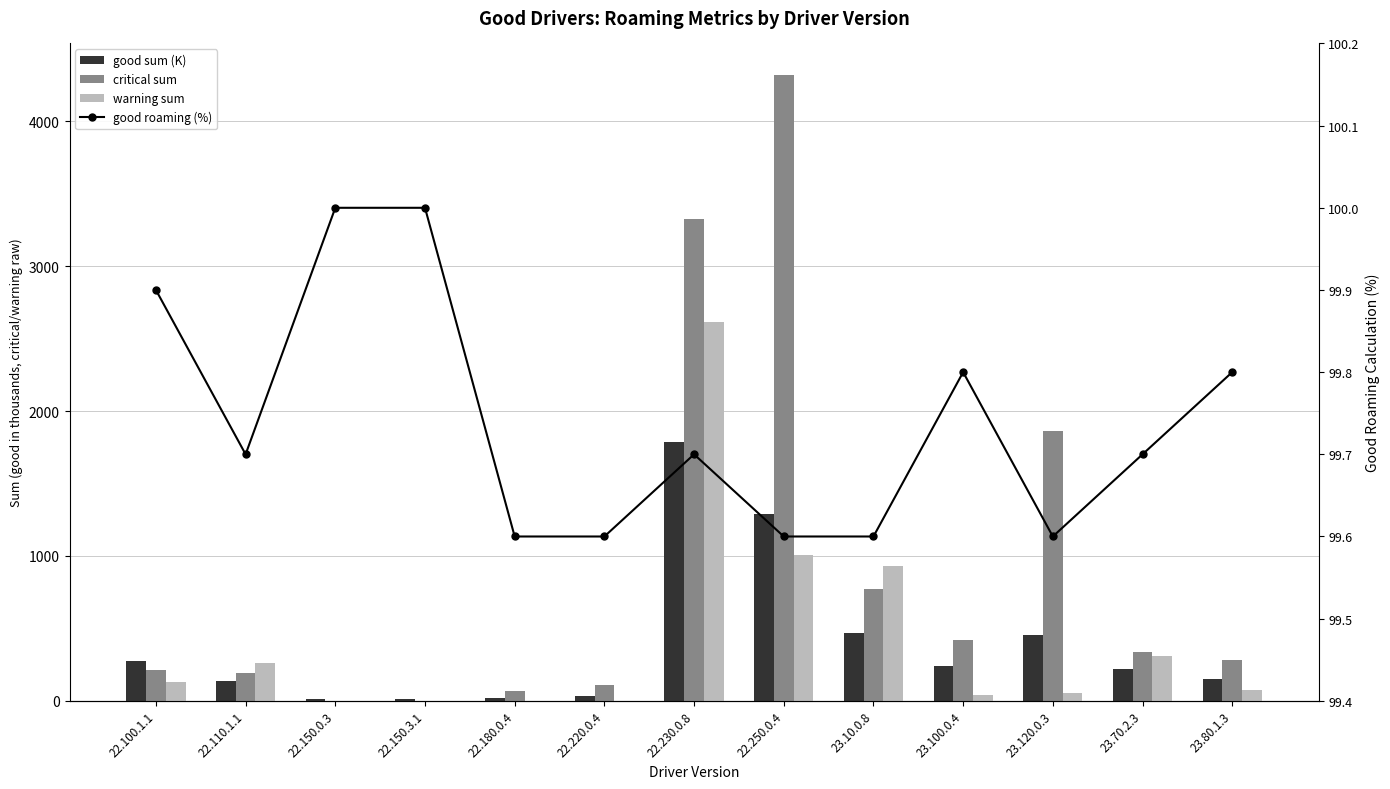

How many positive values does the warning sum series have?

9